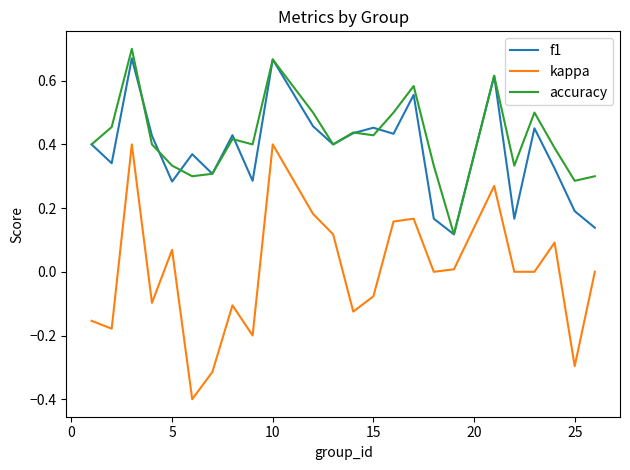

Which series has the widest spread of values?

kappa